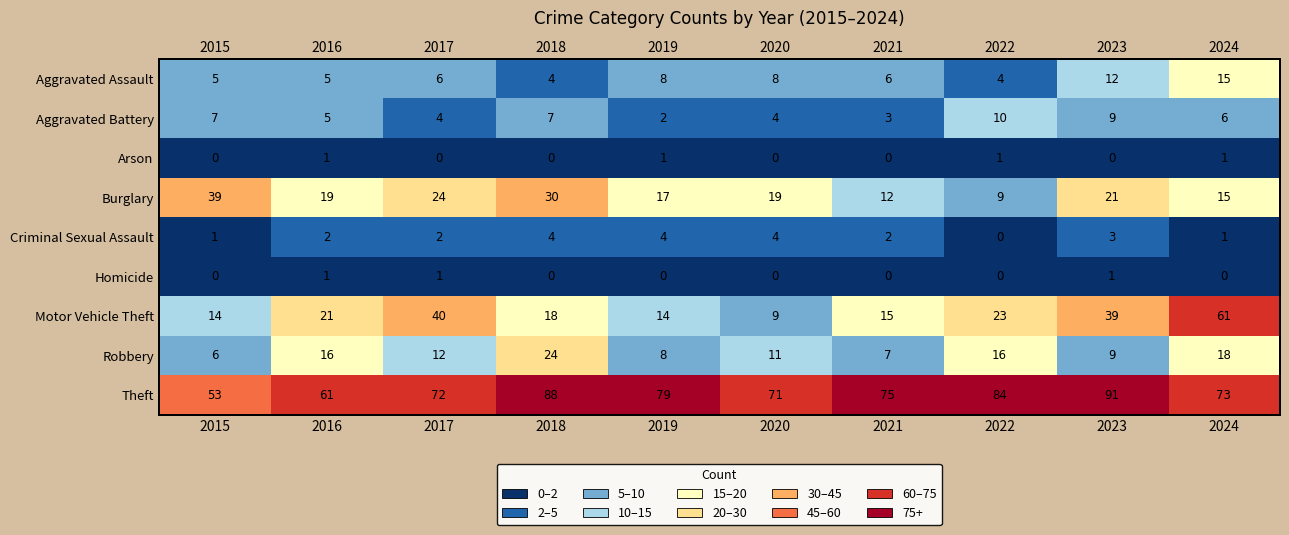

At which category is the sum across all series the highest?

2024